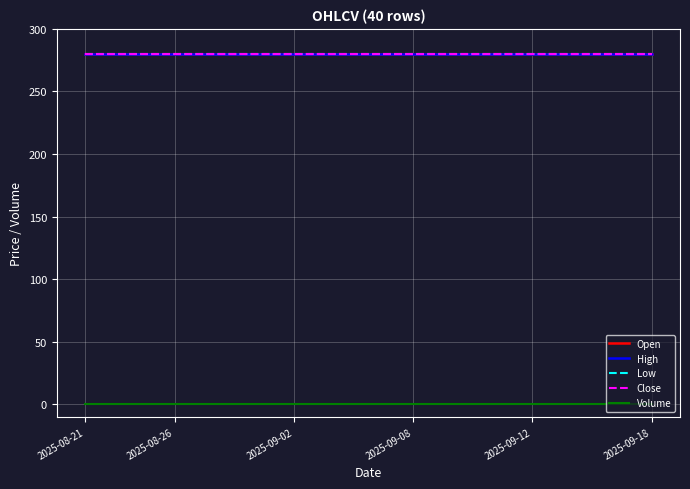

What is the greatest value displayed?

280